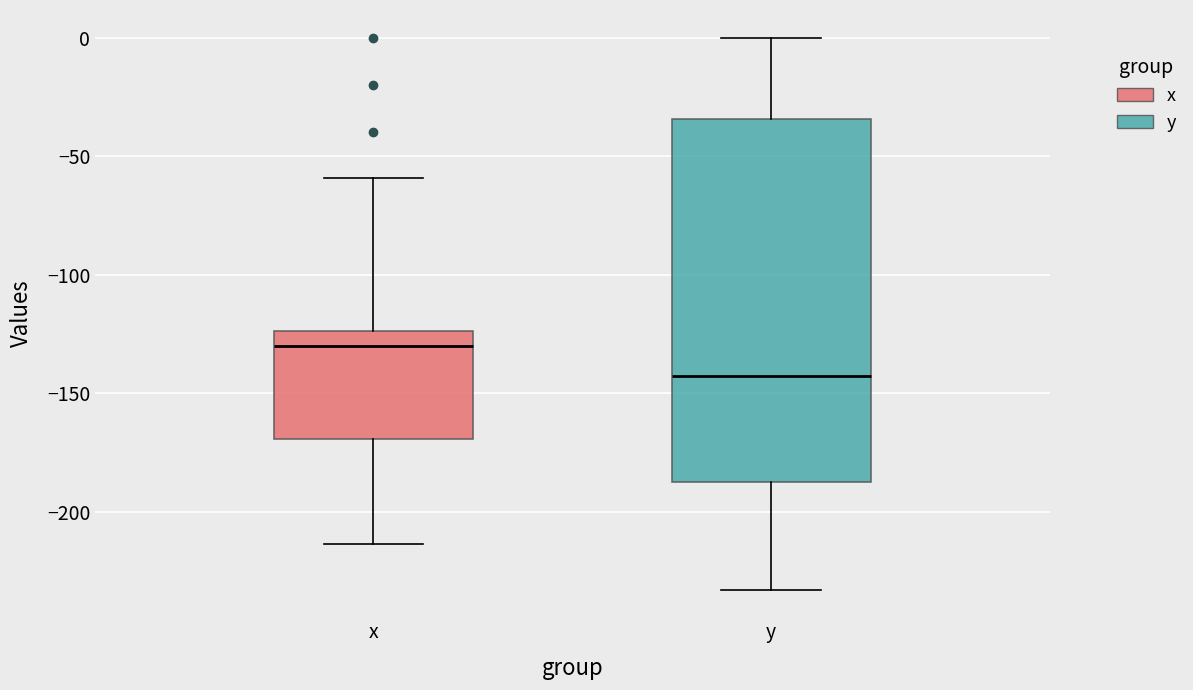

Where is the lower edge of the box for x on the y-axis? The values are not printed on the chart, so give them approximately, as read against the axis.

-170